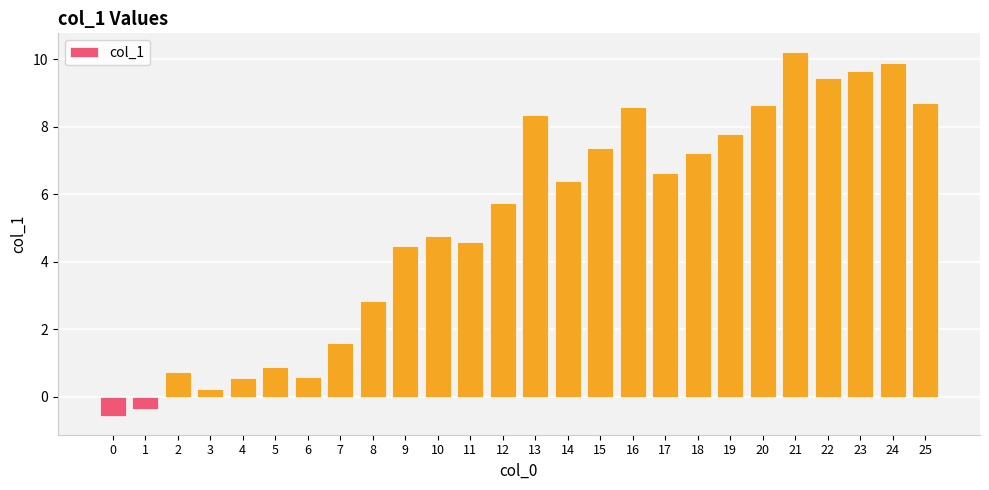

How many values are below 6?

13